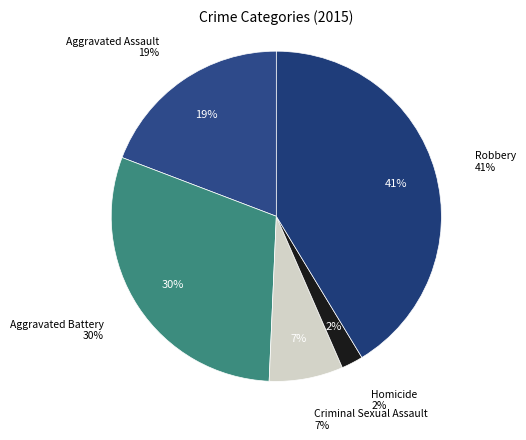

Which category has the smallest portion of the pie?

Homicide